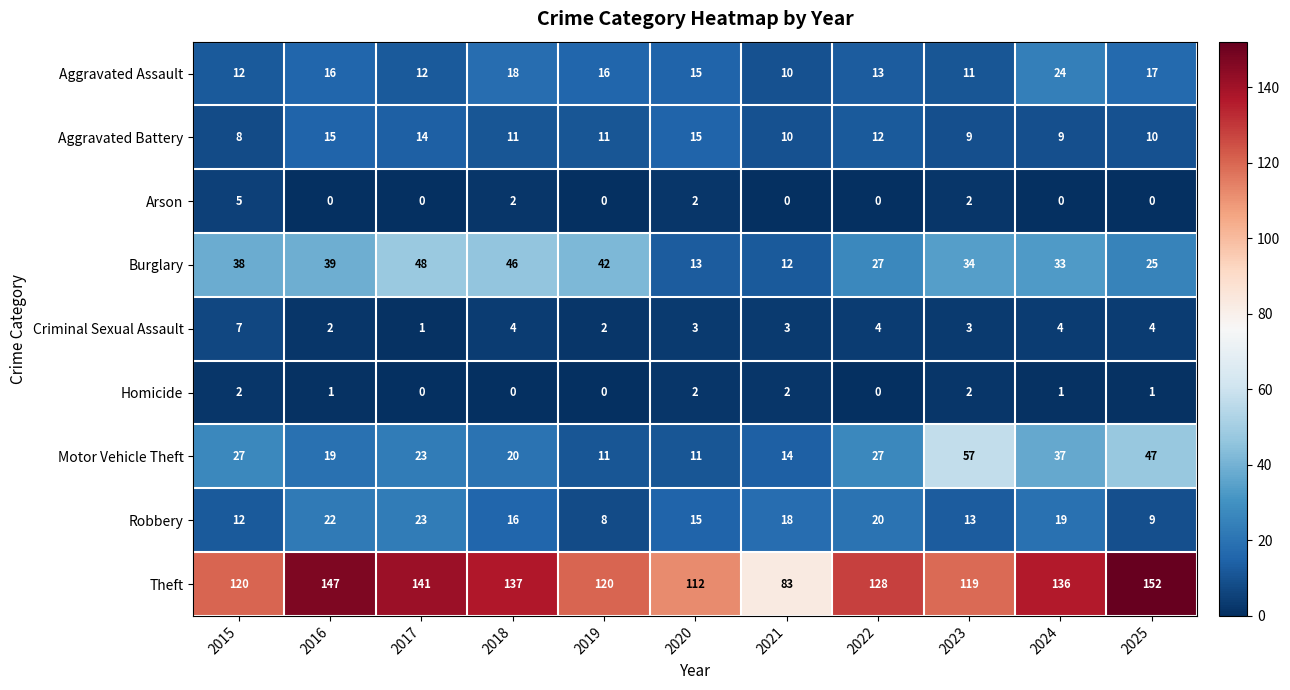

How many values in the Motor Vehicle Theft series are below 23?

5